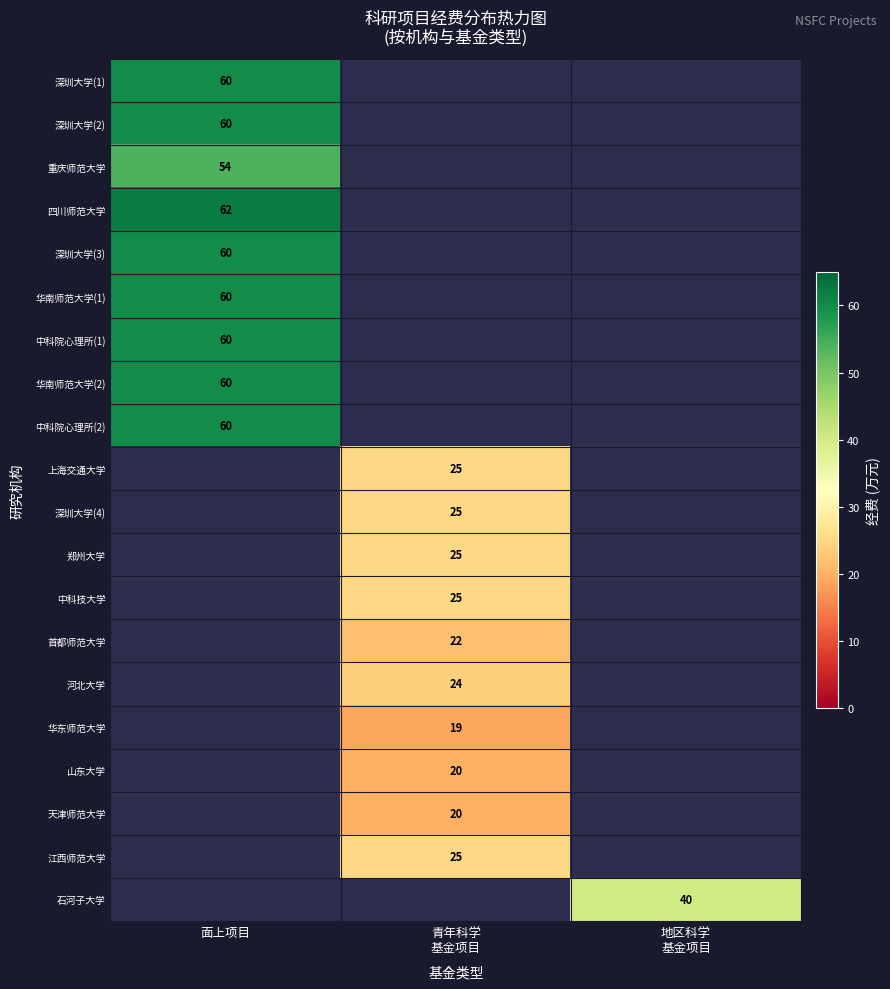

The 深圳大学(2) series shows 60 at 面上项目. True or false?

True